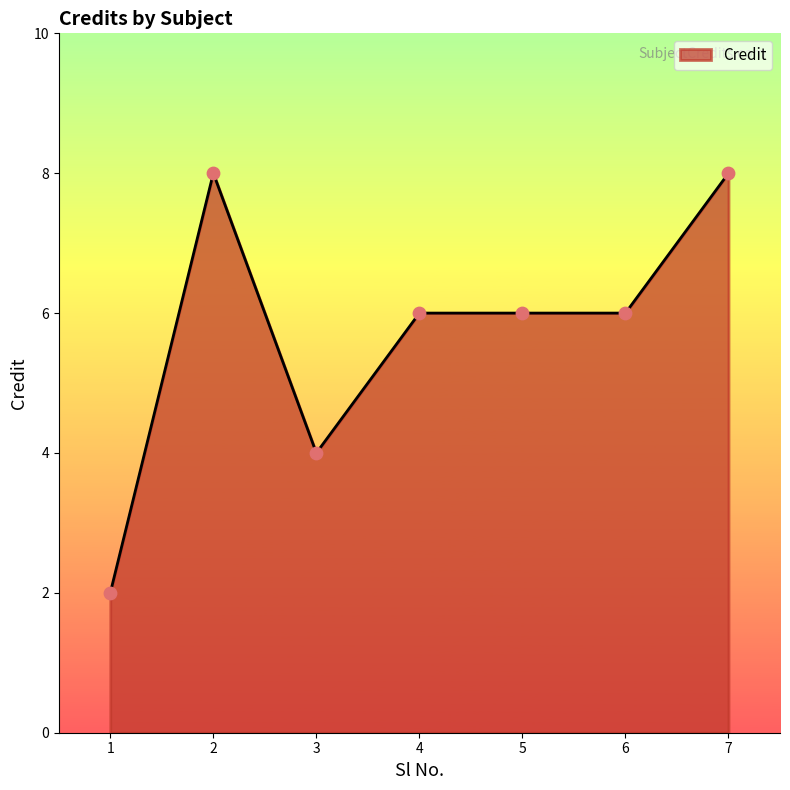

Between 1 and 7, which is larger?

7